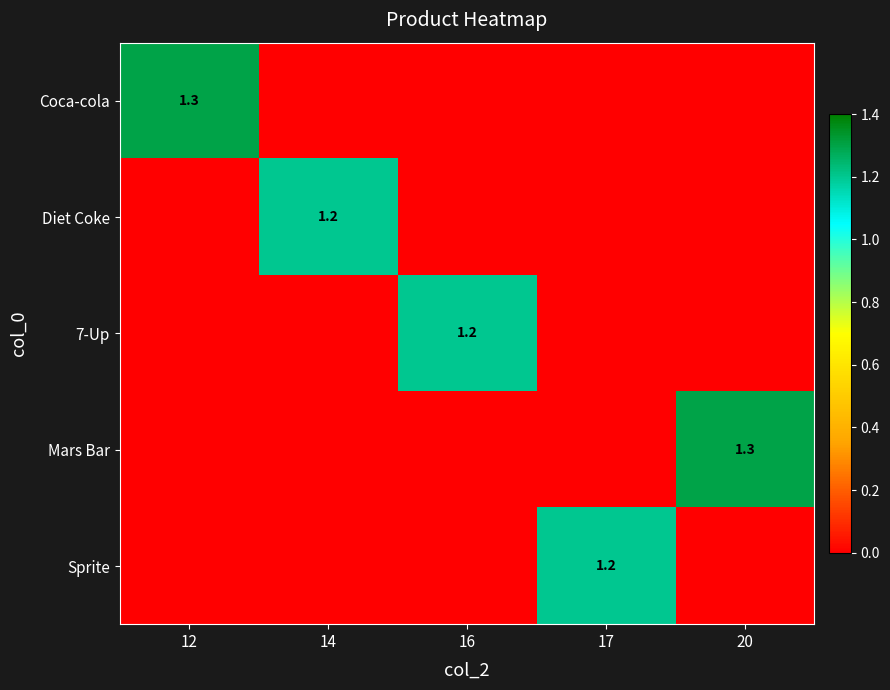

Which category has the lowest value in the Diet Coke series?

12